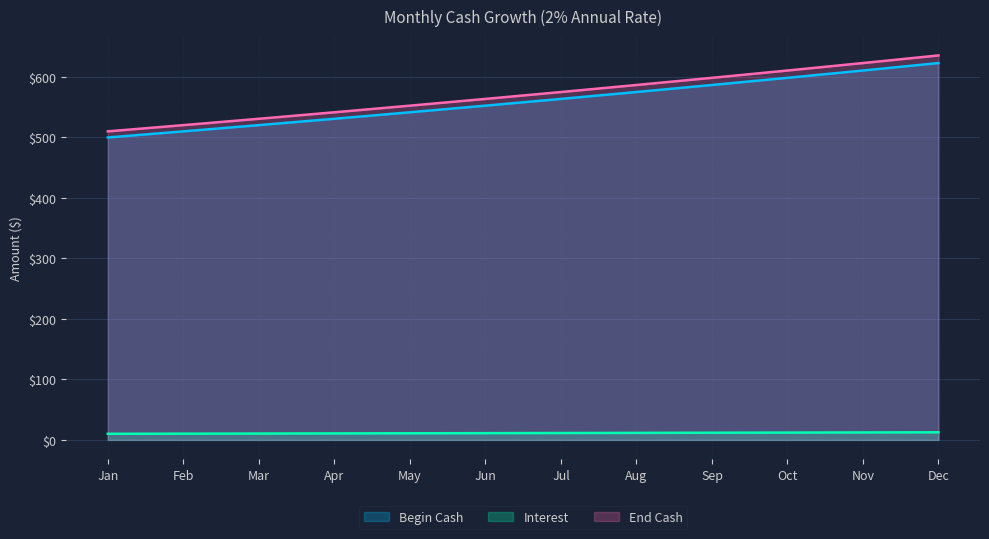

At which category is the sum across all series the highest?

Dec